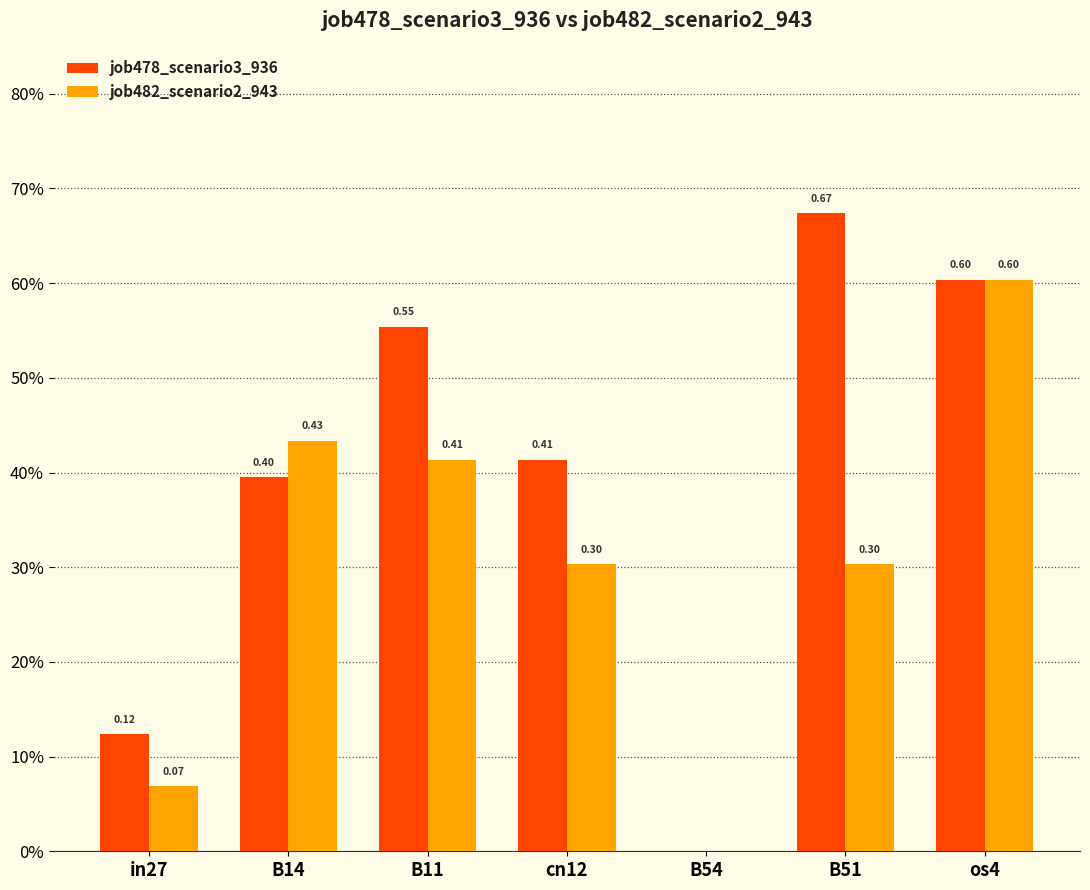

Are the bars horizontal?

No